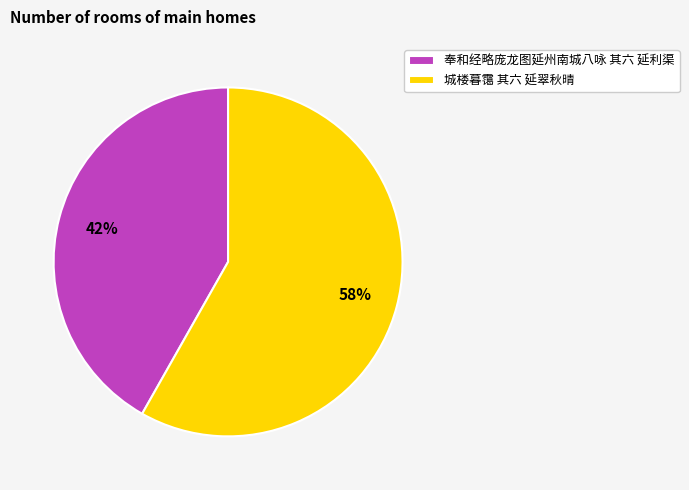

Does 奉和经略庞龙图延州南城八咏 其六 延利渠 represent more than half of the total?

No